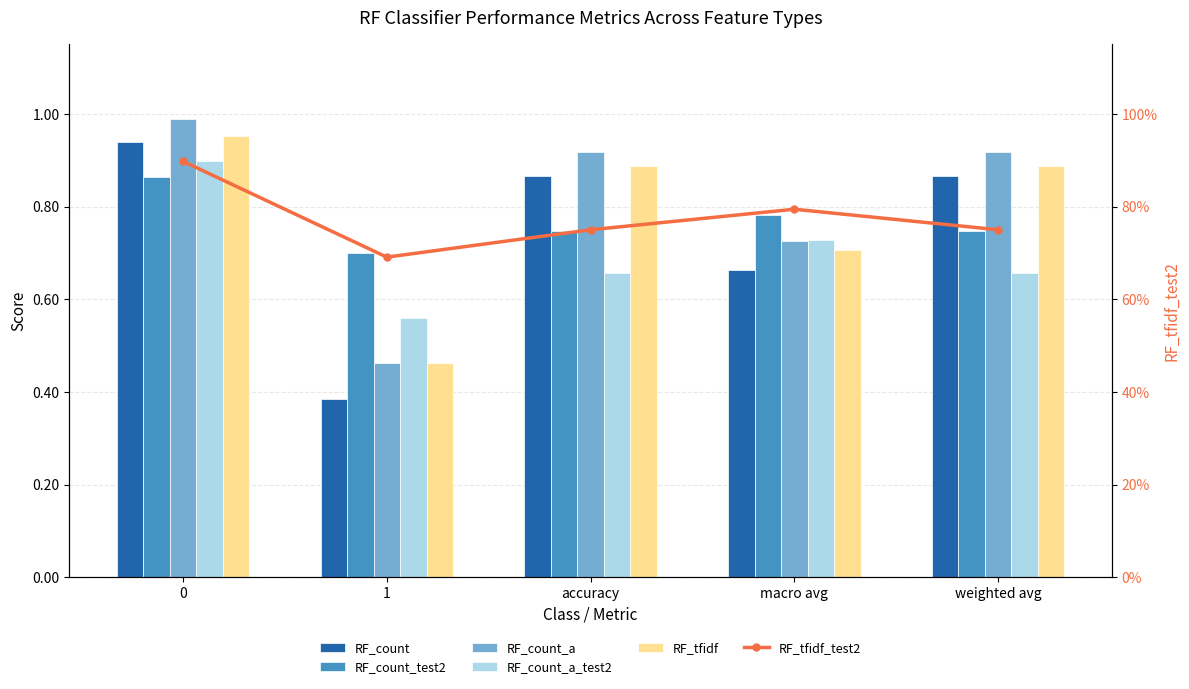

What is the sum of the RF_tfidf values at weighted avg and accuracy?

1.8